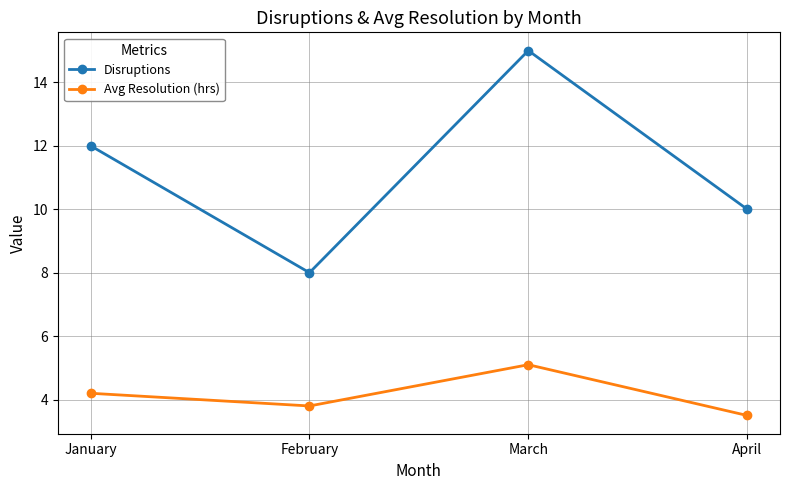

Rank the series by their average value, from lowest to highest.

Avg Resolution (hrs), Disruptions